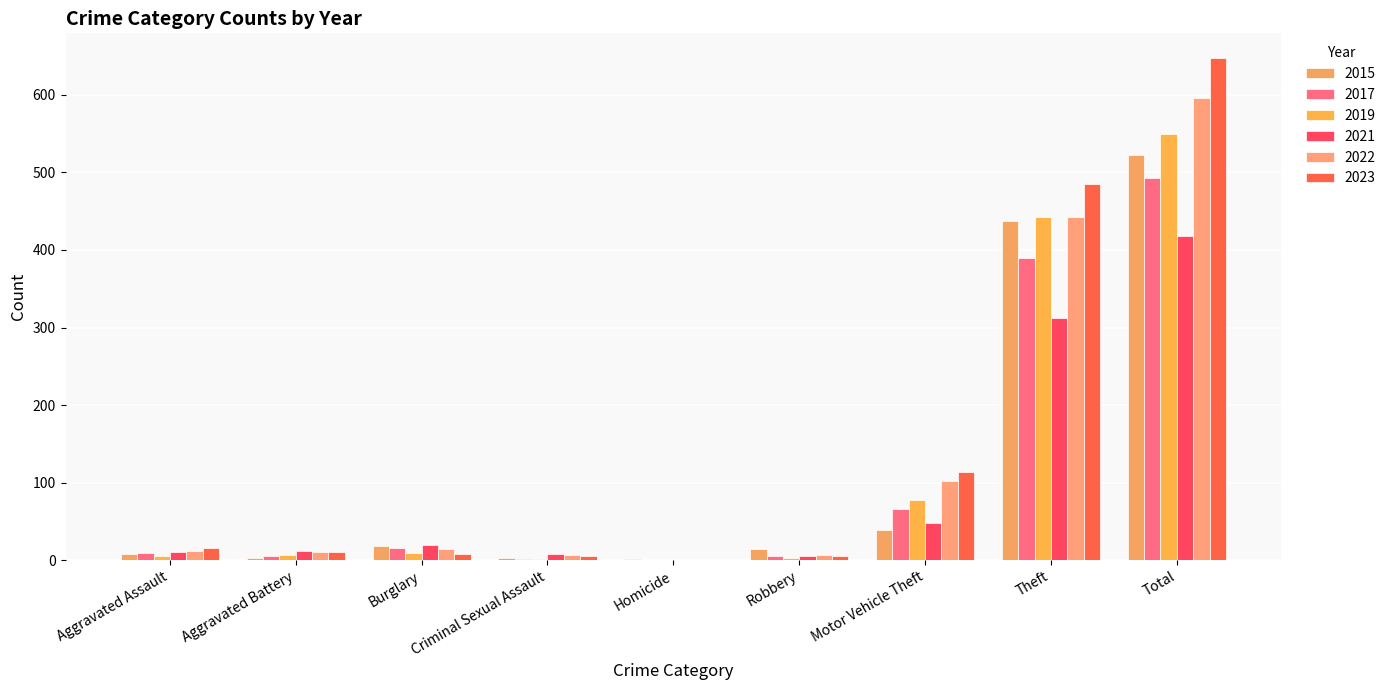

Which series changed the most between Burglary and Motor Vehicle Theft?

2023